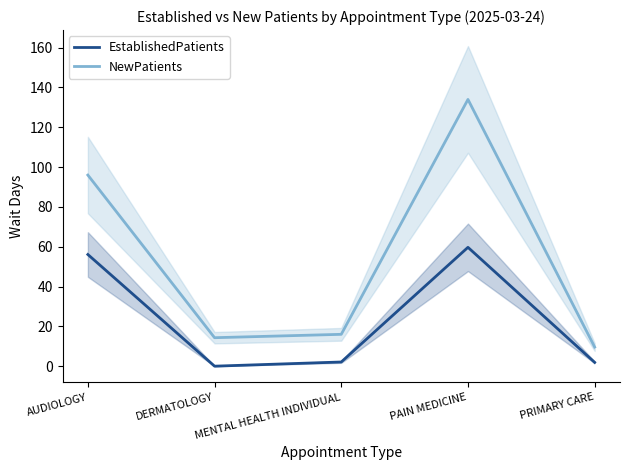

Which series has the largest total across all categories?

NewPatients